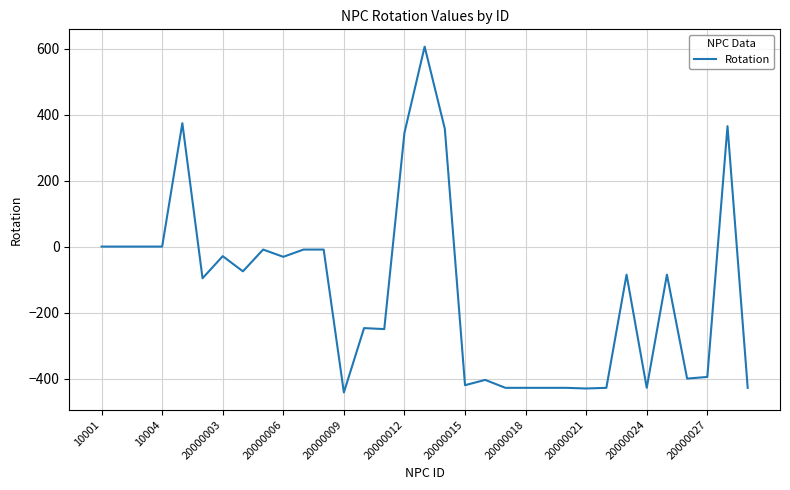

What is the difference between the maximum and minimum values?

1048